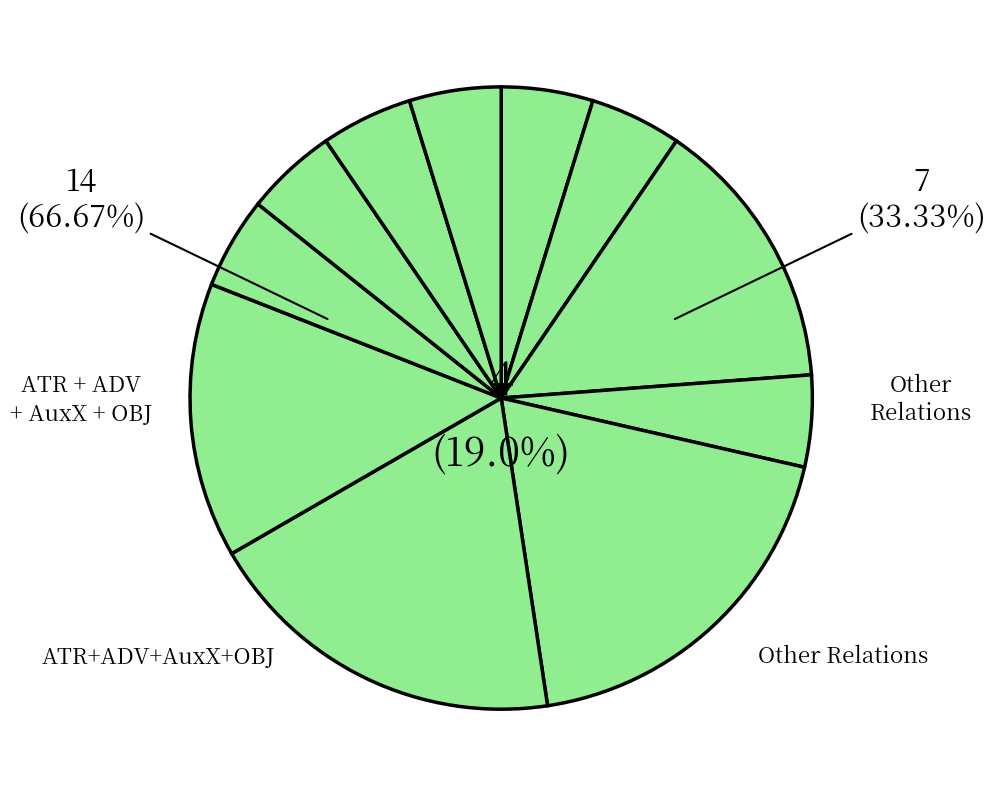

How many segments does this pie chart have?

11